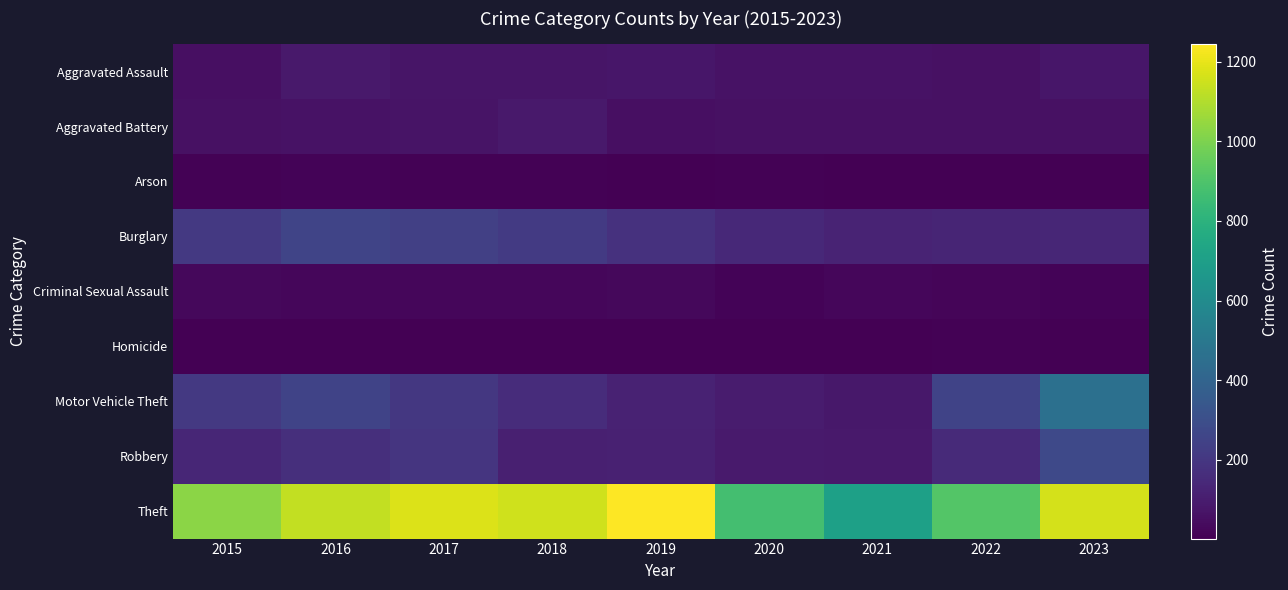

Reading left to right, what are all the values shown in this chart?

Aggravated Assault: 2015=54	2016=85	2017=71	2018=71	2019=79	2020=62	2021=64	2022=59	2023=77
Aggravated Battery: 2015=57	2016=65	2017=69	2018=85	2019=53	2020=56	2021=60	2022=56	2023=56
Arson: 2015=9	2016=12	2017=7	2018=7	2019=5	2020=7	2021=6	2022=3	2023=2
Burglary: 2015=209	2016=257	2017=236	2018=213	2019=181	2020=144	2021=128	2022=129	2023=134
Criminal Sexual Assault: 2015=28	2016=26	2017=22	2018=24	2019=31	2020=14	2021=26	2022=21	2023=14
Homicide: 2015=5	2016=4	2017=4	2018=4	2019=4	2020=5	2021=6	2022=7	2023=3
Motor Vehicle Theft: 2015=207	2016=253	2017=203	2018=159	2019=121	2020=98	2021=80	2022=253	2023=461
Robbery: 2015=136	2016=169	2017=196	2018=112	2019=115	2020=94	2021=87	2022=148	2023=276
Theft: 2015=1028	2016=1128	2017=1177	2018=1154	2019=1244	2020=871	2021=707	2022=912	2023=1165